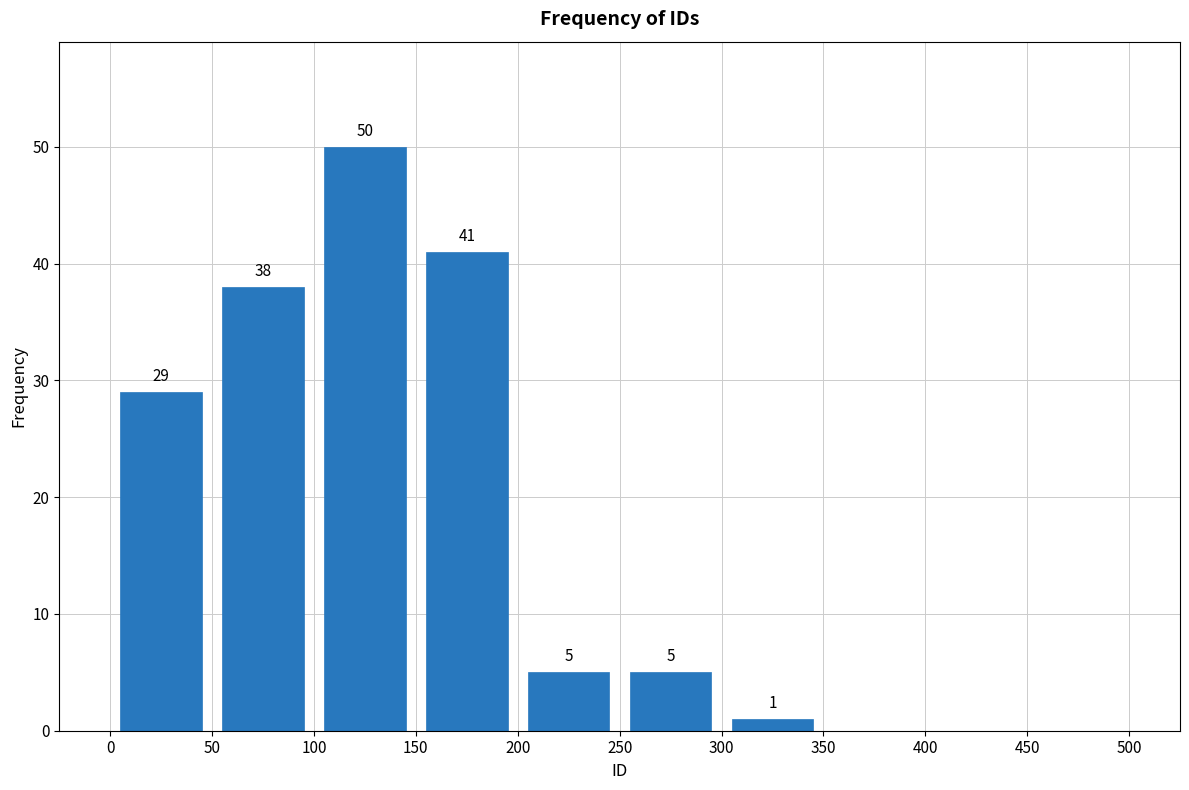

Which range on the x-axis has the tallest bar?

100 to 150